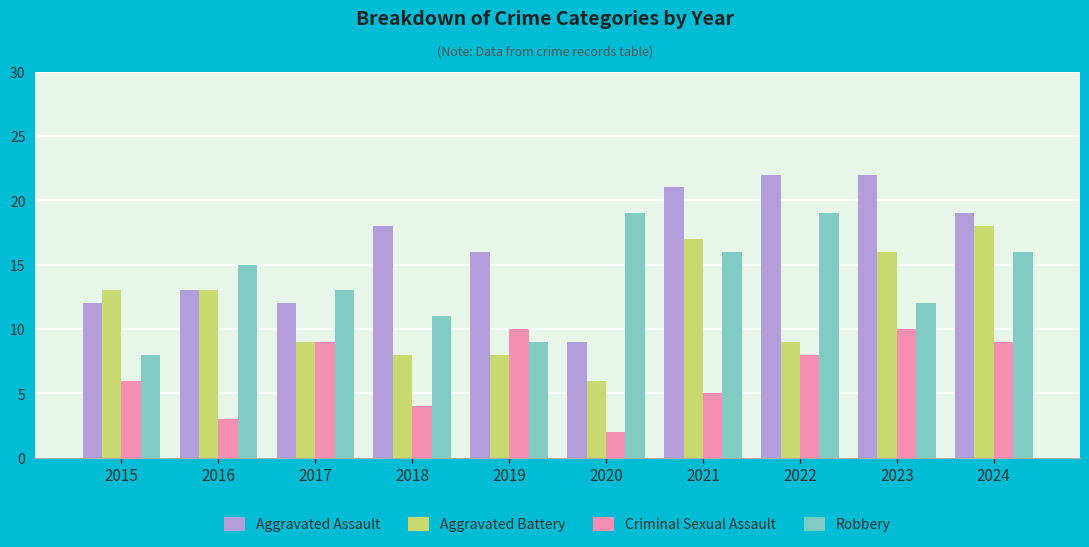

What is the minimum value for Aggravated Battery?

6